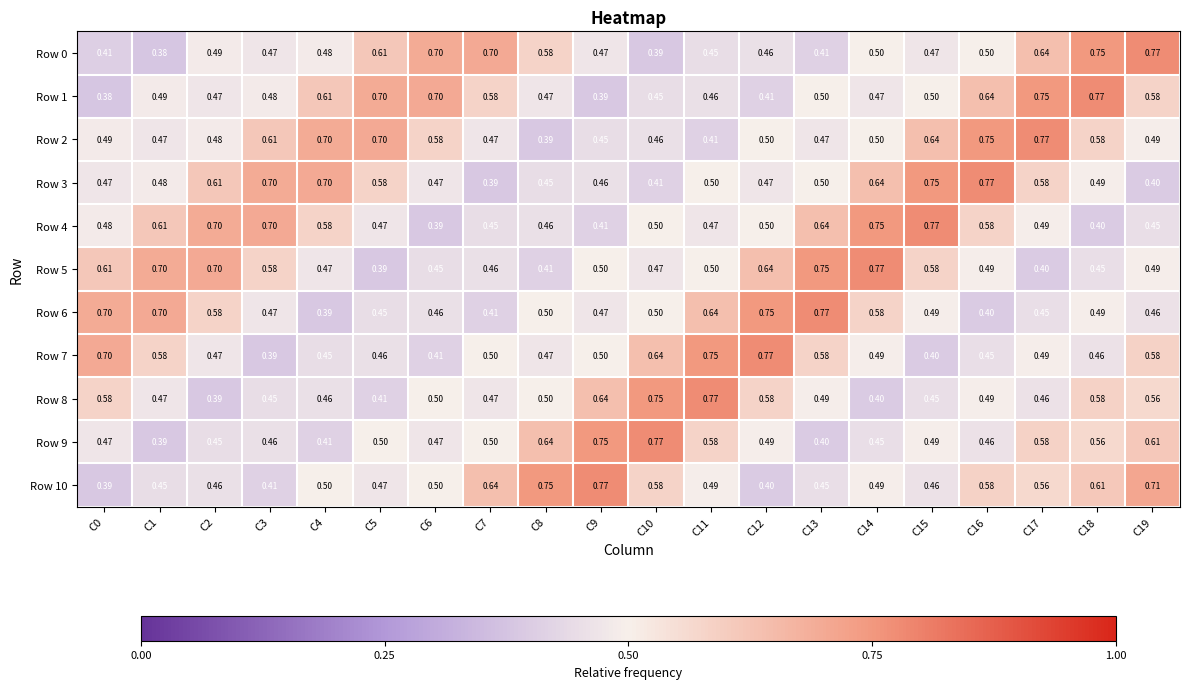

Count the number of categories in the chart.

20